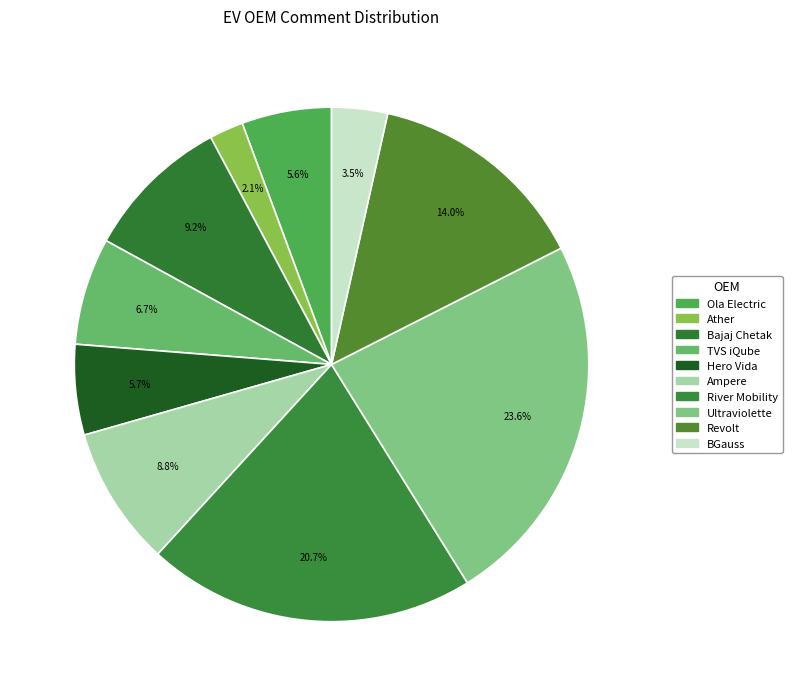

Count the number of slices in the pie.

10